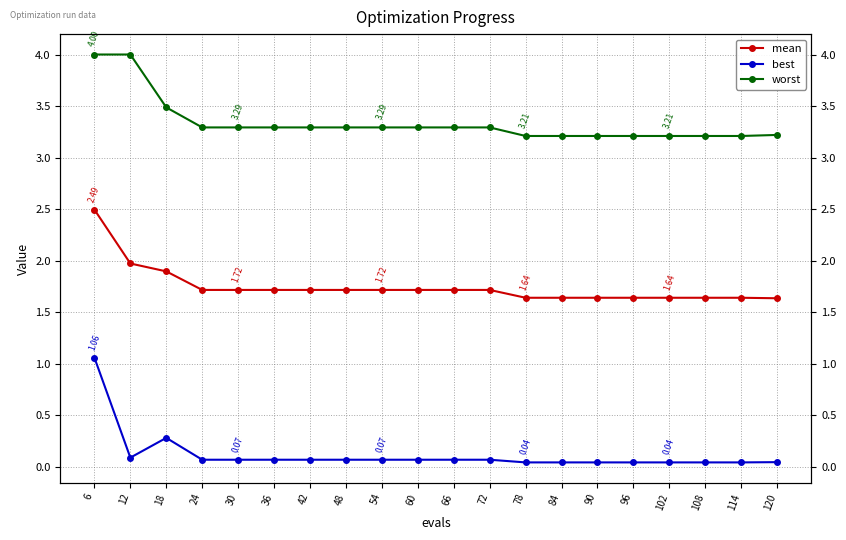

Reading left to right, what are all the values shown in this chart?

mean: 2.5	2.0	1.9	1.7	1.7	1.7	1.7	1.7	1.7	1.7	1.7	1.7	1.6	1.6	1.6	1.6	1.6	1.6	1.6	1.6
best: 1.1	0.1	0.3	0.1	0.1	0.1	0.1	0.1	0.1	0.1	0.1	0.1	0.0	0.0	0.0	0.0	0.0	0.0	0.0	0.0
worst: 4.0	4.0	3.5	3.3	3.3	3.3	3.3	3.3	3.3	3.3	3.3	3.3	3.2	3.2	3.2	3.2	3.2	3.2	3.2	3.2